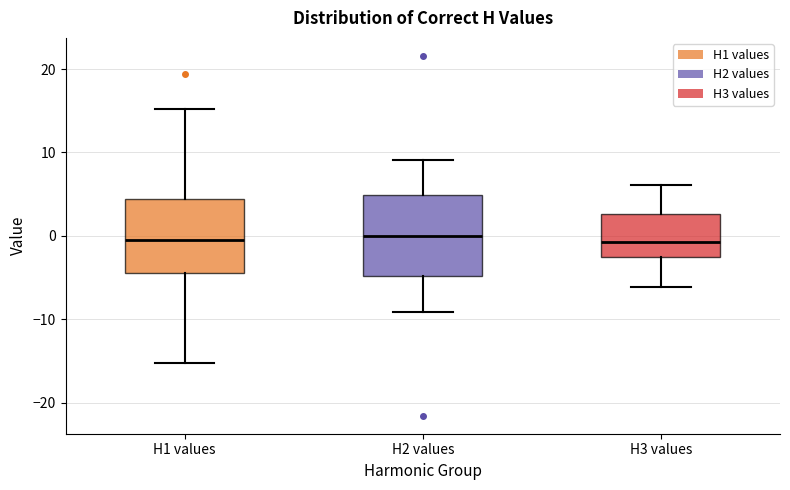

Reading left to right, transcribe this box plot: for each box, give where its median line is, the range the box spans, and where its two whiskers end, as read against the y-axis. The values are not printed on the chart, so give them approximately, as read against the axis.

H1 values: median -1, box -4 to 4, whiskers -15 to 15
H2 values: median 0, box -5 to 5, whiskers -9 to 9
H3 values: median -1, box -2 to 3, whiskers -6 to 6